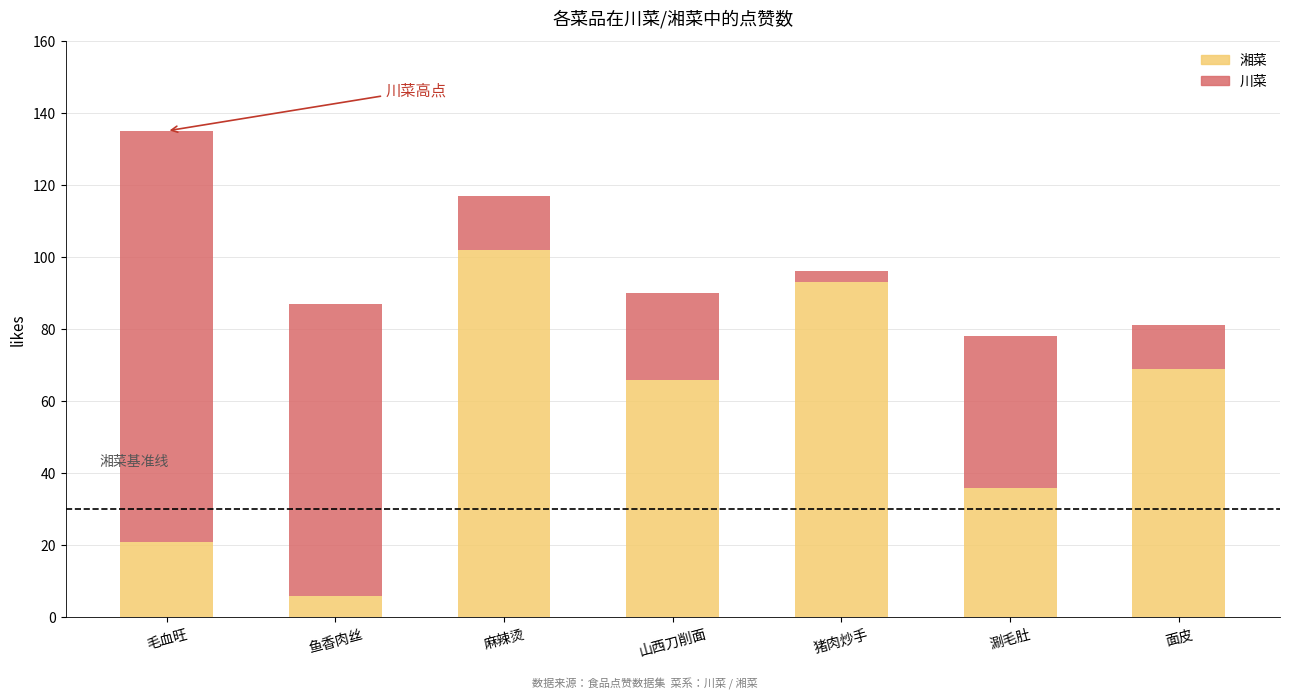

What are all the series names shown in the legend?

湘菜, 川菜